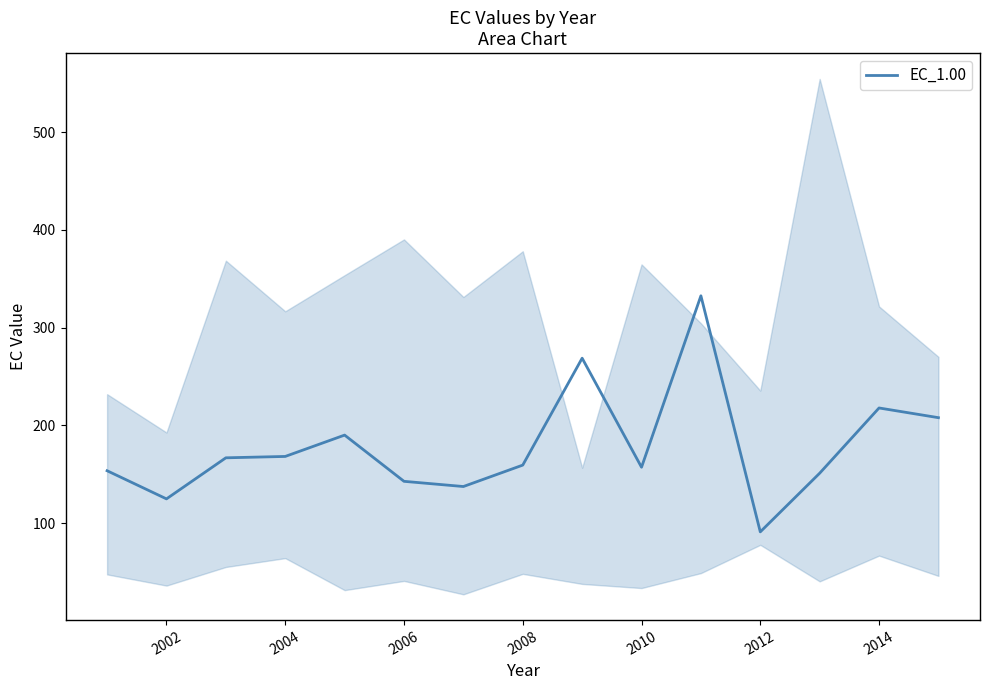

Is this an area chart (filled region under the line)?

No